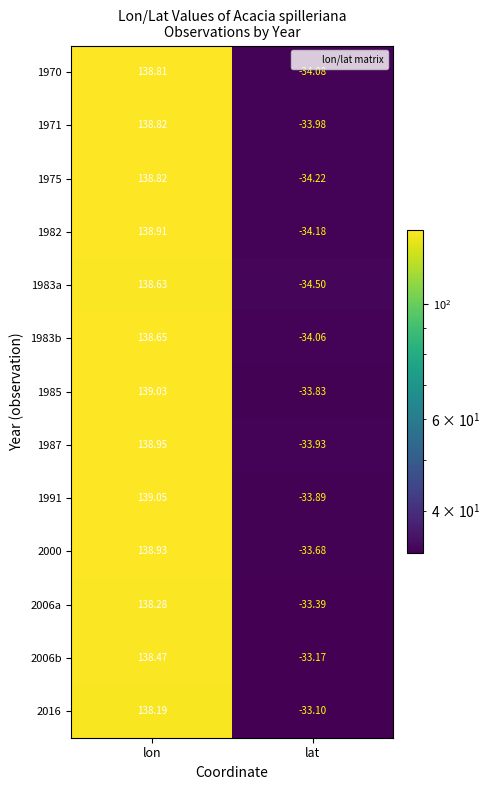

Is the value of 1983b at lon greater than the value of 1991 at lon?

No